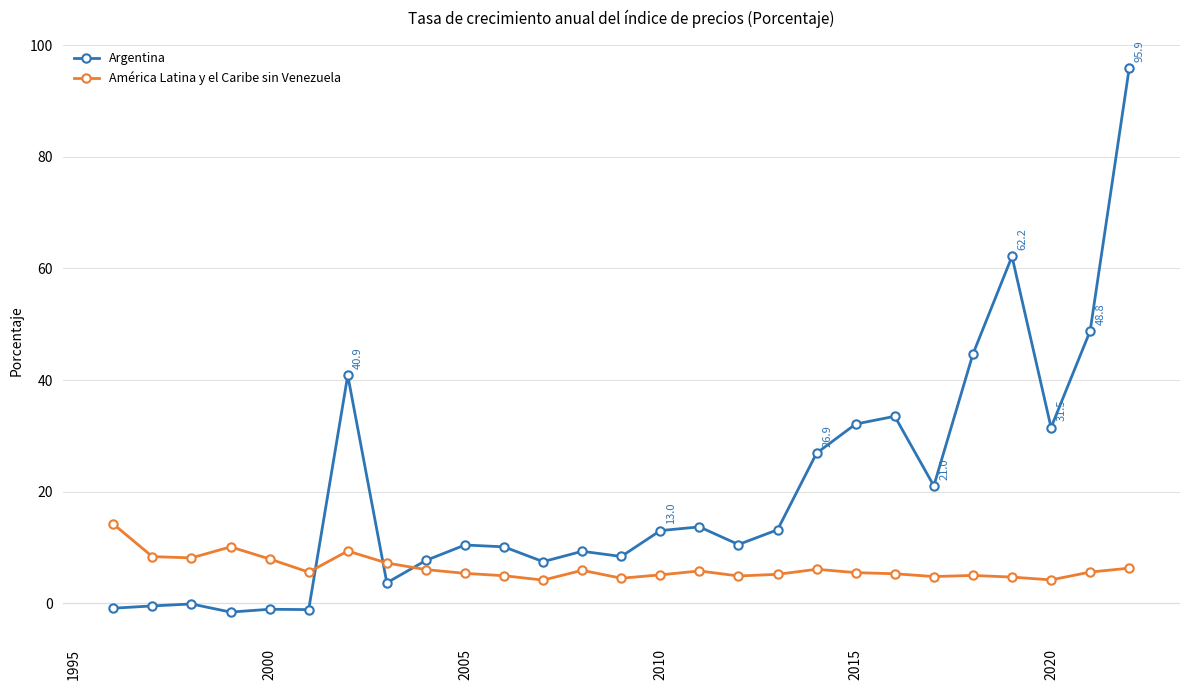

List the series in order of their overall mean, lowest first.

América Latina y el Caribe sin Venezuela, Argentina